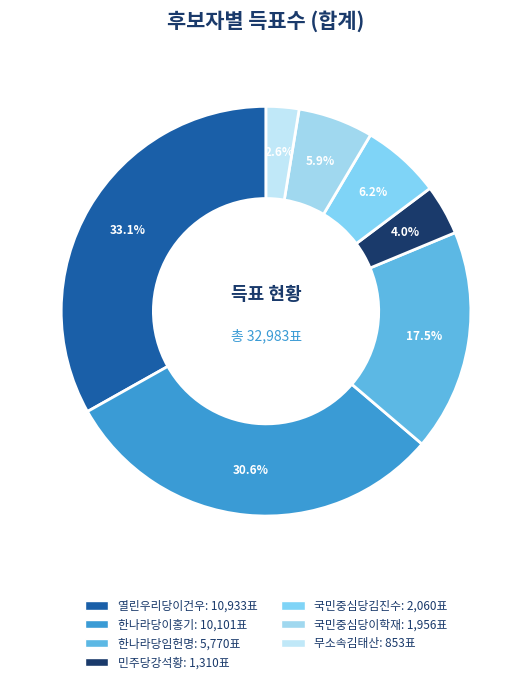

What portion of the pie excludes 국민중심당김진수?

93.8%